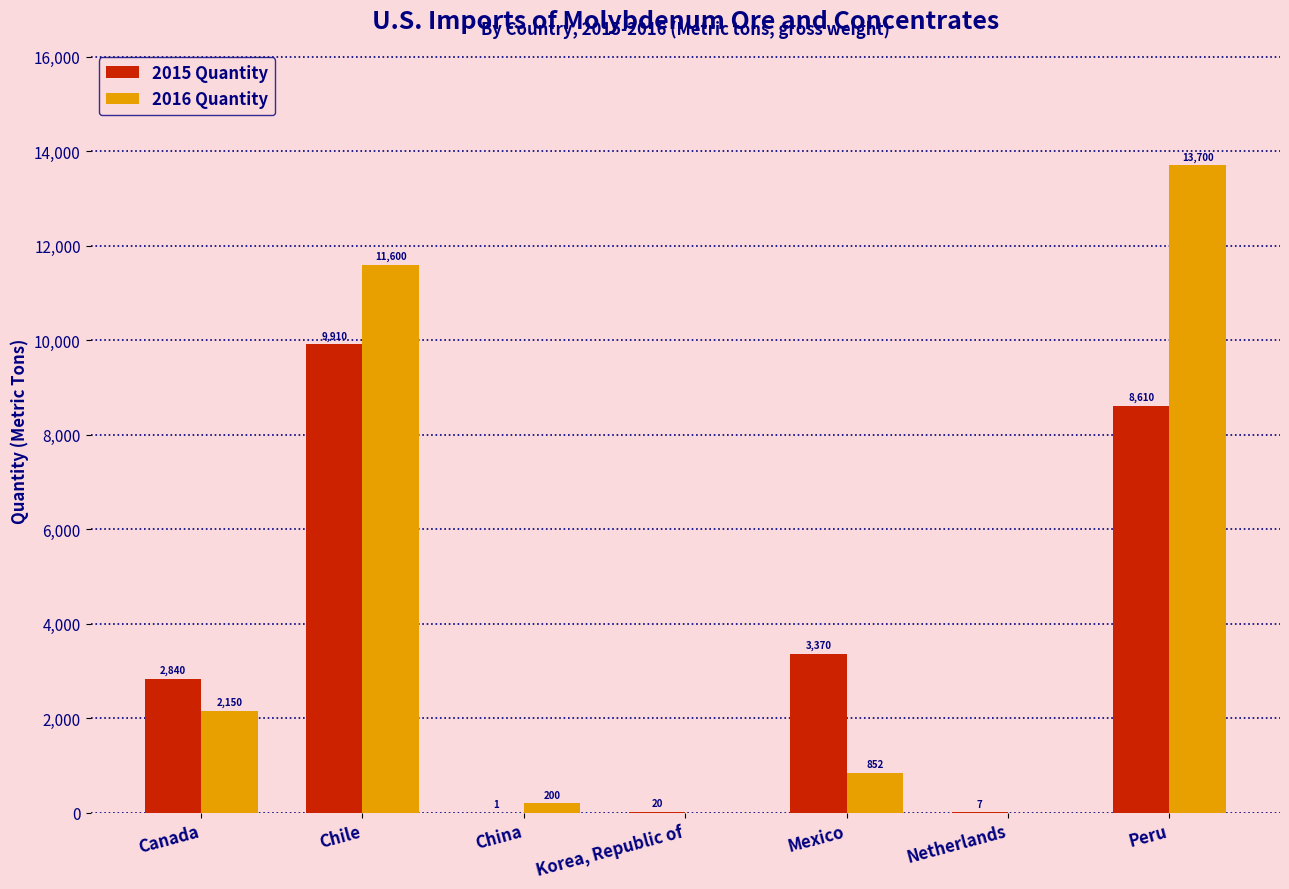

How many series are shown in this chart?

2